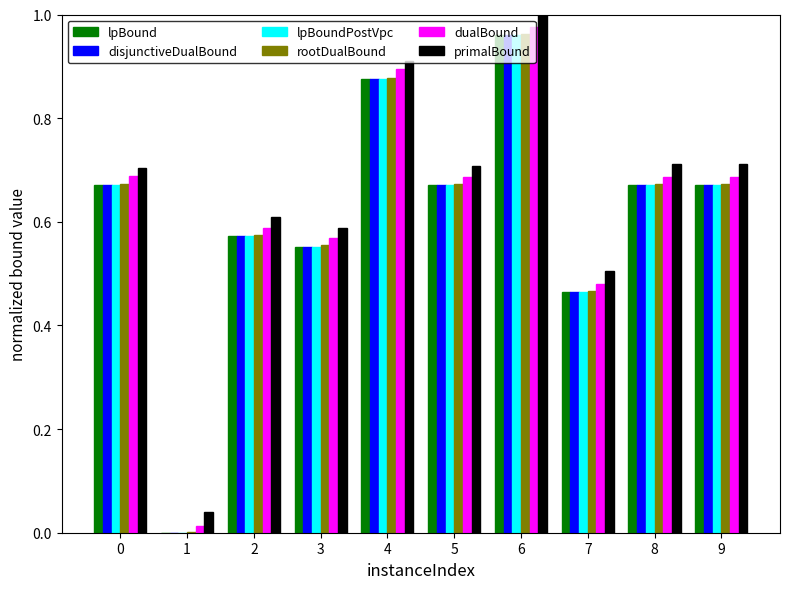

At which label does primalBound reach its peak?

6